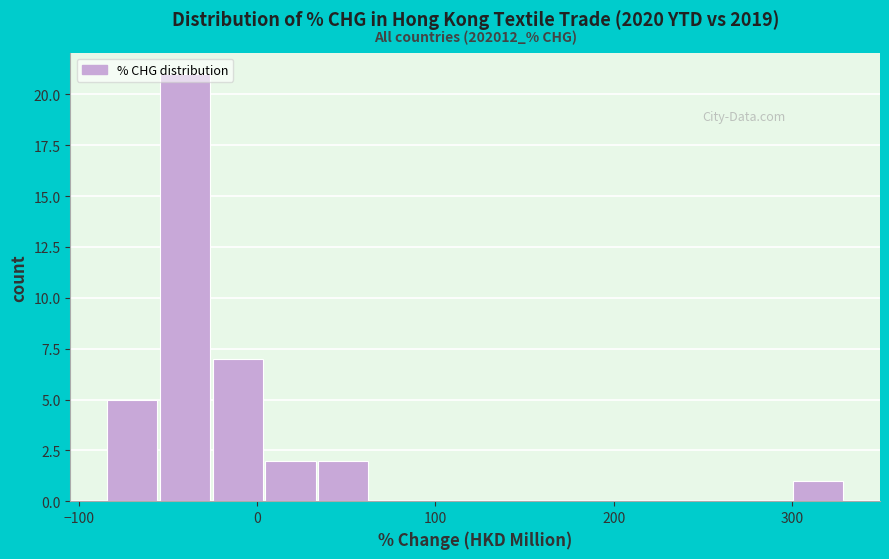

Around what value on the x-axis is the tallest bar? Give the approximate position of its centre, as read against the axis.

-40